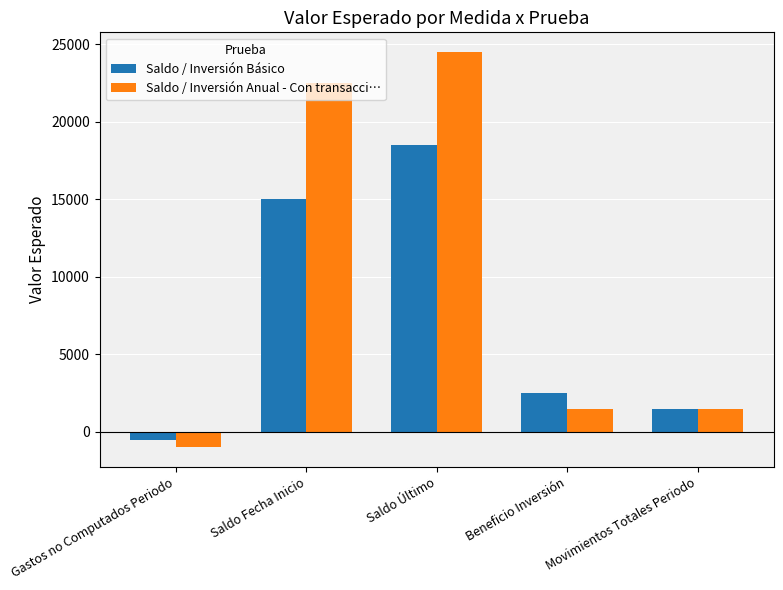

What is the label of the 1st bar from the right?

Movimientos Totales Periodo